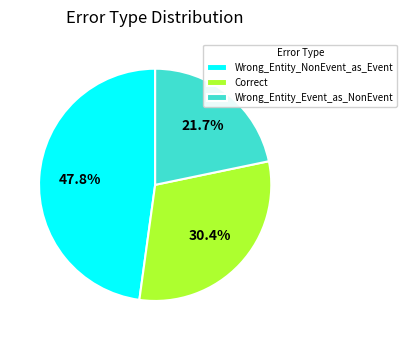

Count the number of slices in the pie.

3